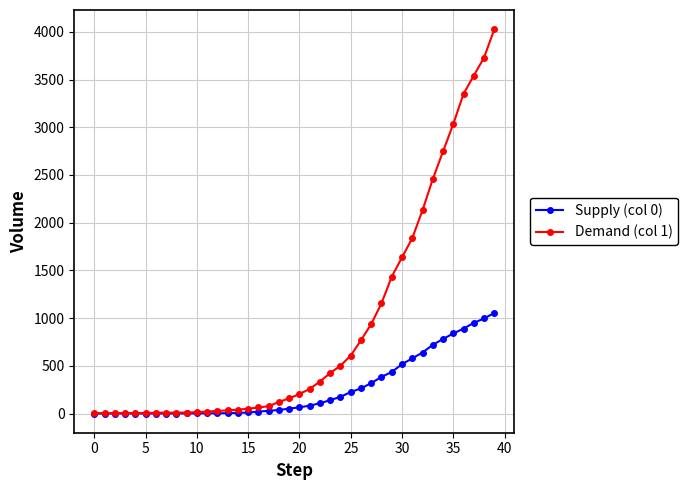

Rank the series by their average value, from lowest to highest.

Supply (col 0), Demand (col 1)